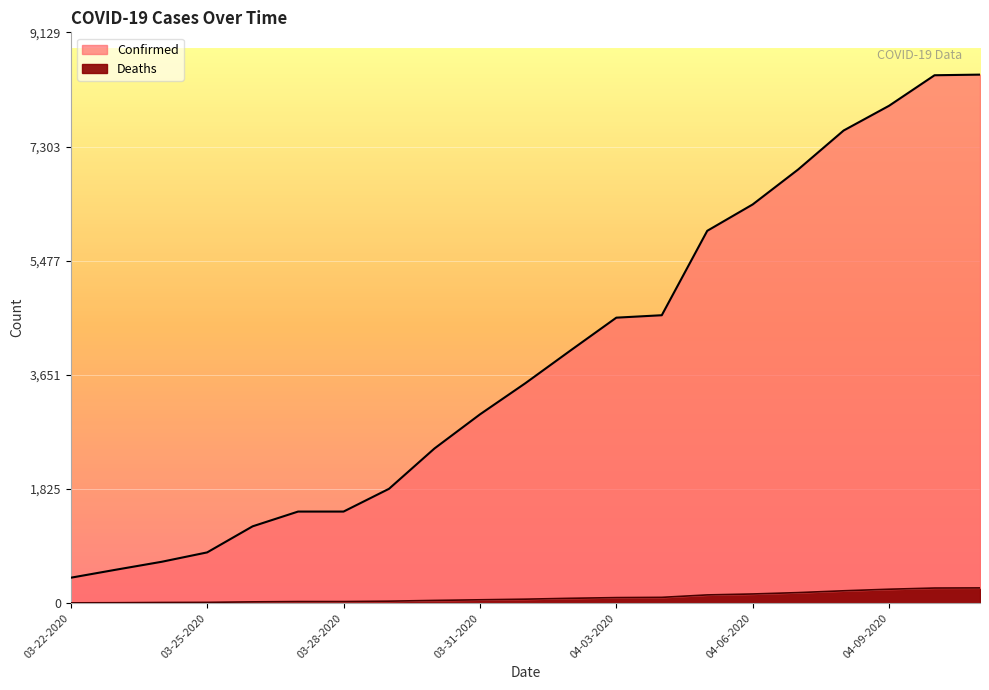

Reading right to left, what are all the values shown in this chart?

Confirmed: 8453	8443	7955	7559	6936	6377	5955	4605	4566	4045	3518	3019	2474	1829	1465	1465	1229	812	662	536	407
Deaths: 244	242	223	198	169	147	132	93	89	78	64	54	44	32	26	26	21	13	11	7	5